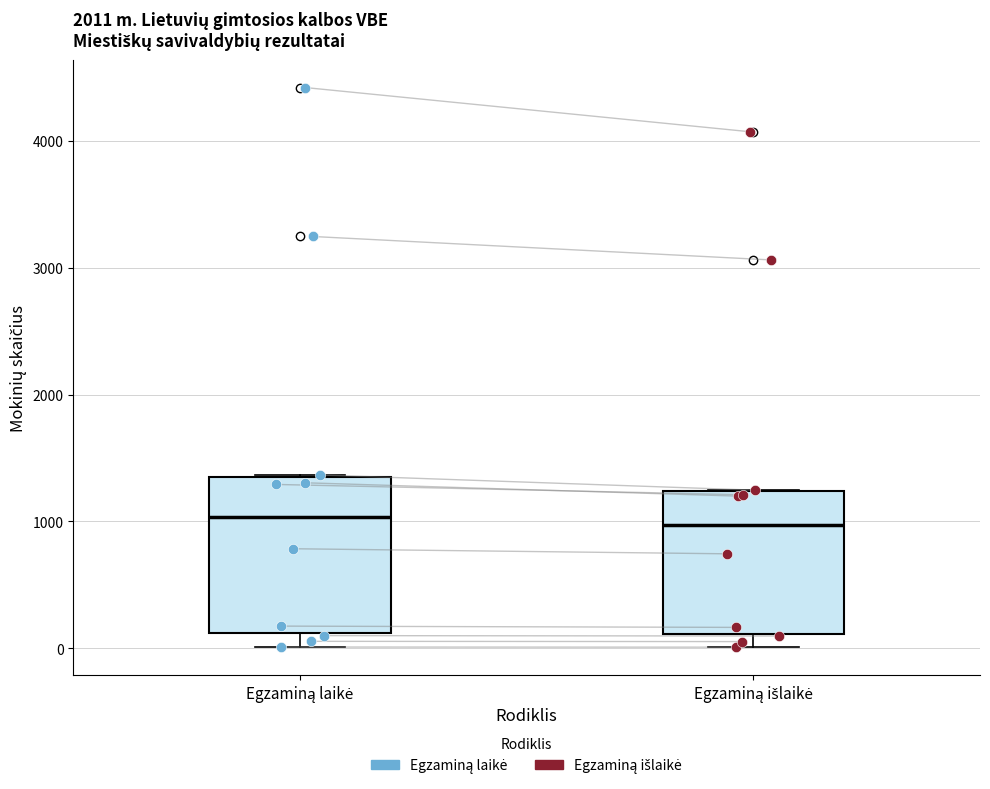

Where does the median line of the box for Egzaminą laikė sit on the y-axis? The values are not printed on the chart, so give them approximately, as read against the axis.

1000